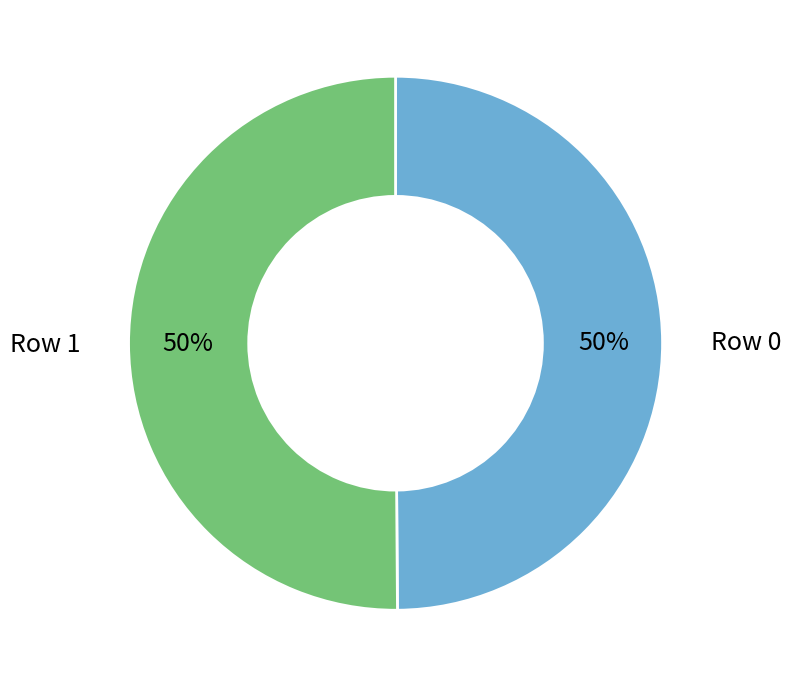

To the nearest percent, what is the combined percentage of Row 0 and Row 1?

100%